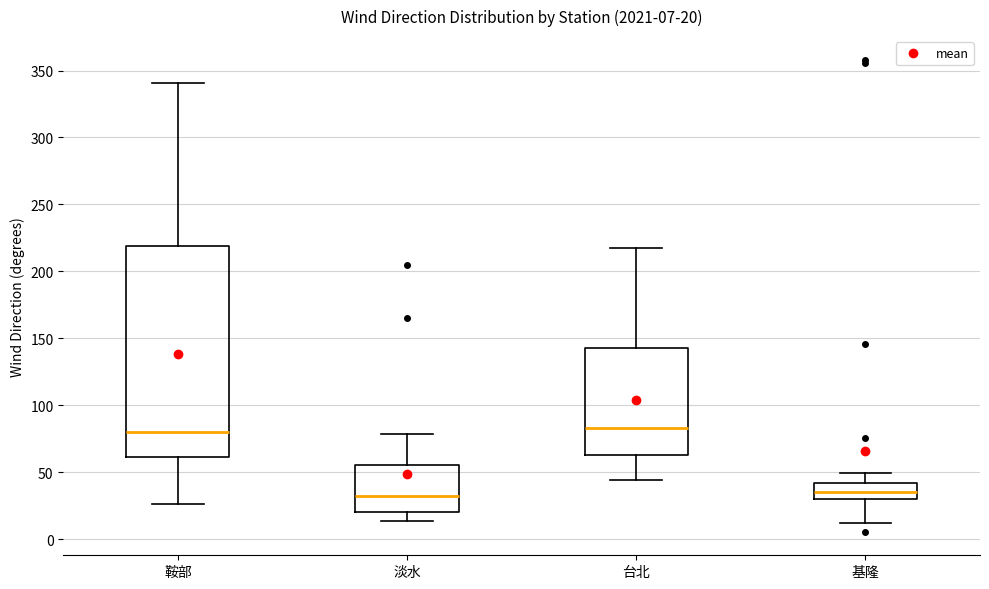

Which box is the tallest, from its lower edge to its upper edge?

鞍部